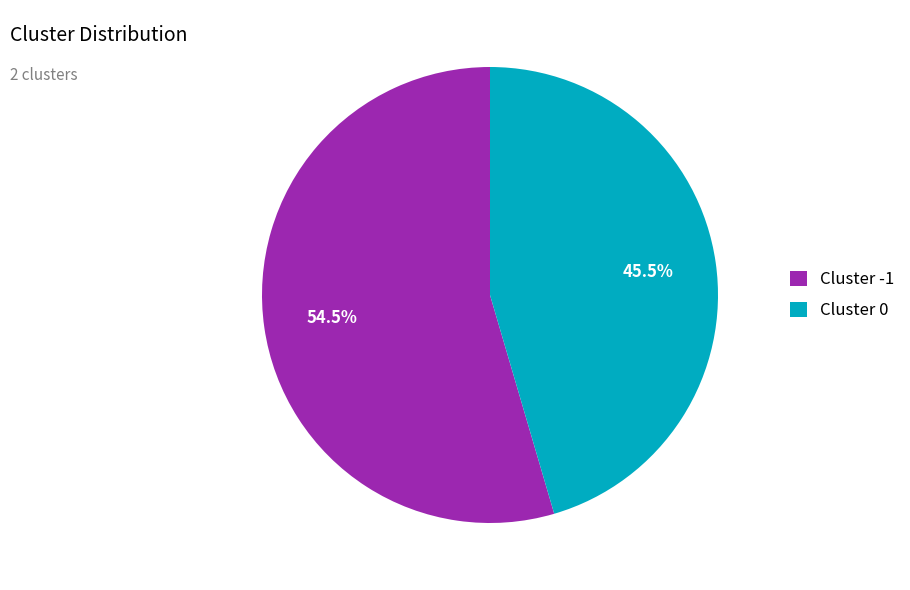

Between Cluster 0 and Cluster -1, which is larger?

Cluster -1